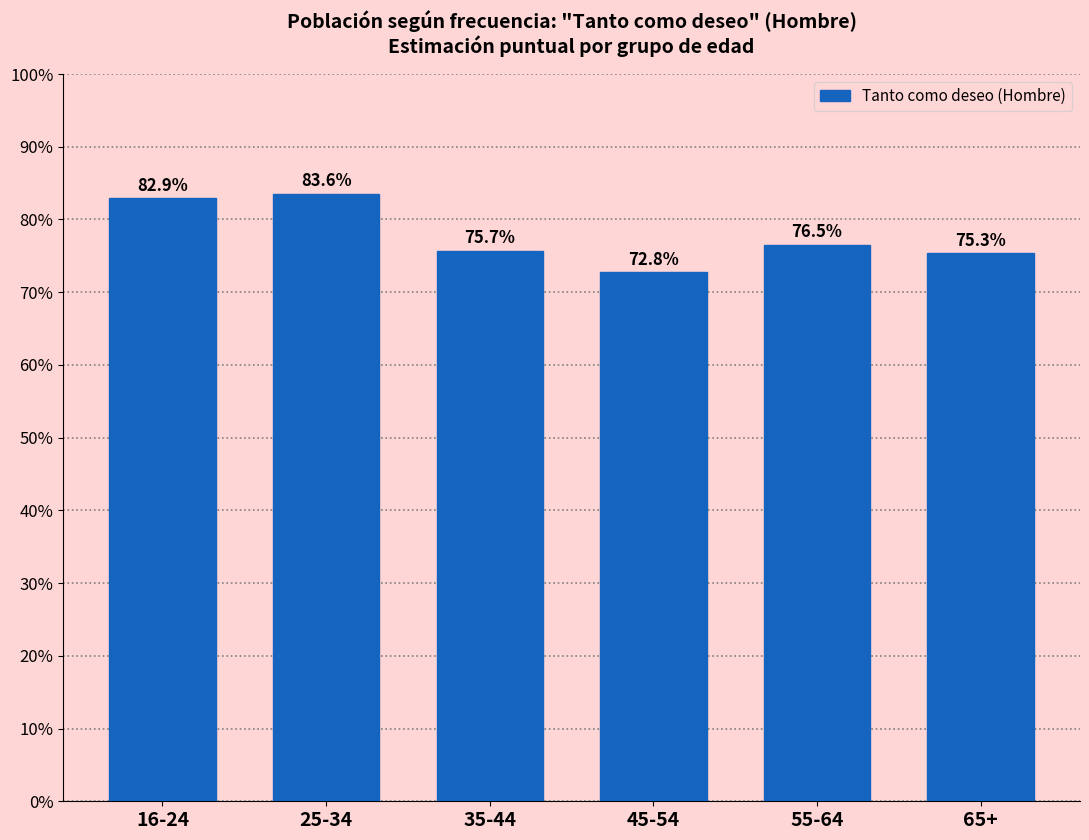

The chart shows a value of 83.6 at 25-34. True or false?

True